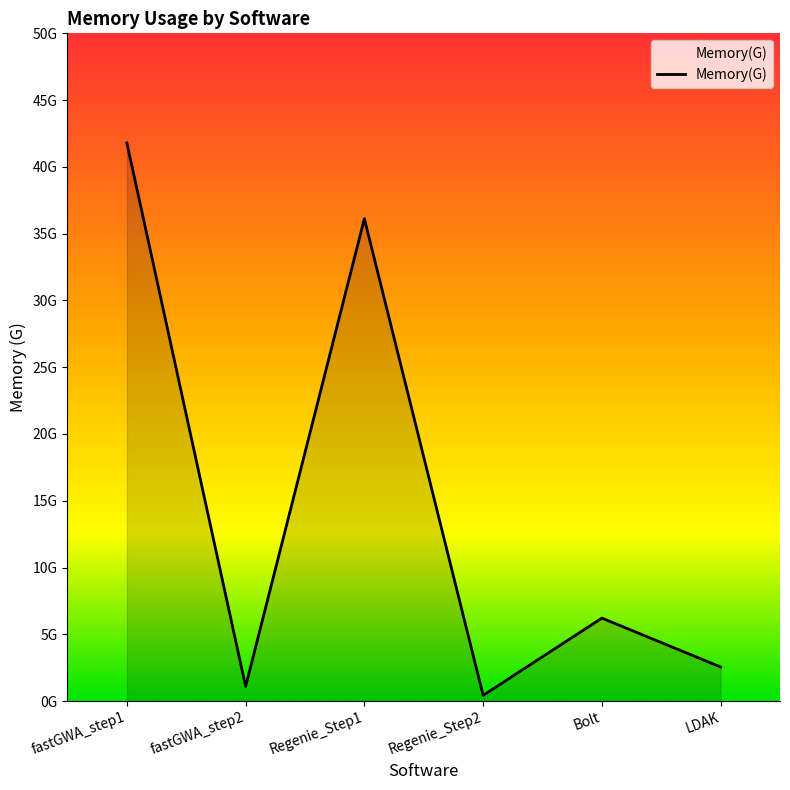

Does the chart have visible grid lines?

No